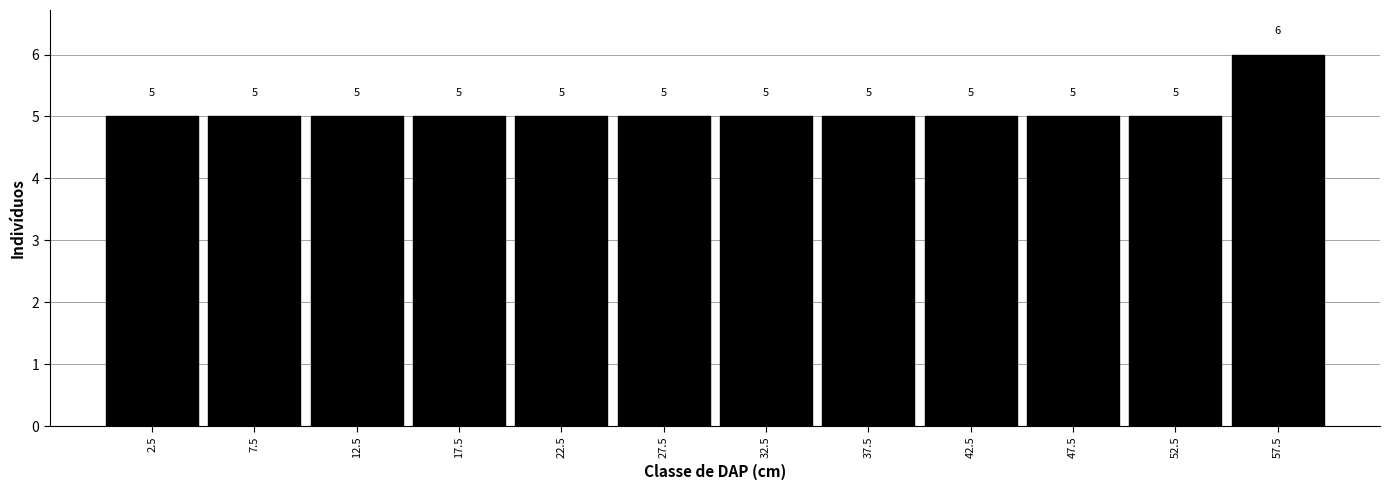

Reading left to right, transcribe this chart: for each bar, give the range it covers on the x-axis and its height.

0 to 5: 5
5 to 10: 5
10 to 15: 5
15 to 20: 5
20 to 25: 5
25 to 30: 5
30 to 35: 5
35 to 40: 5
40 to 45: 5
45 to 50: 5
50 to 55: 5
55 to 60: 6